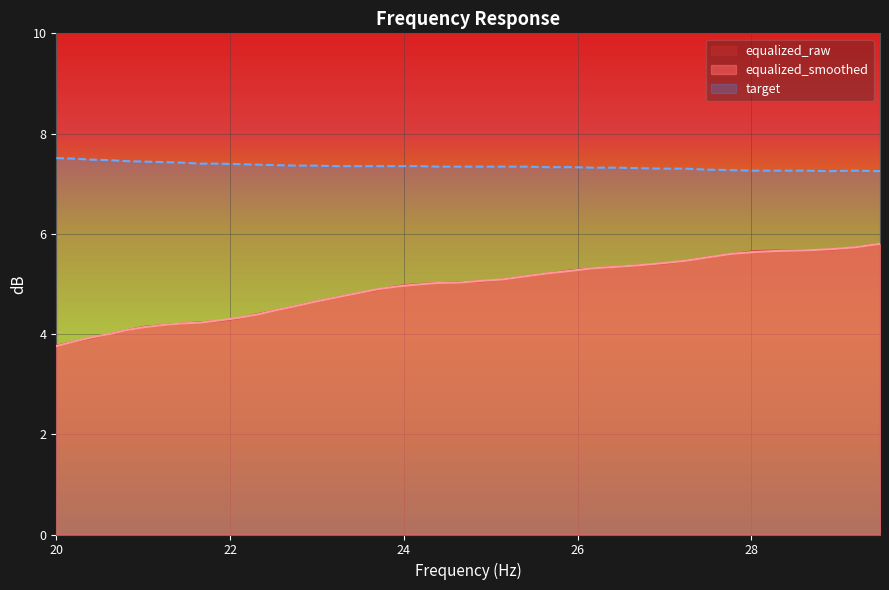

True or false: equalized_smoothed and target cross at least once.

False